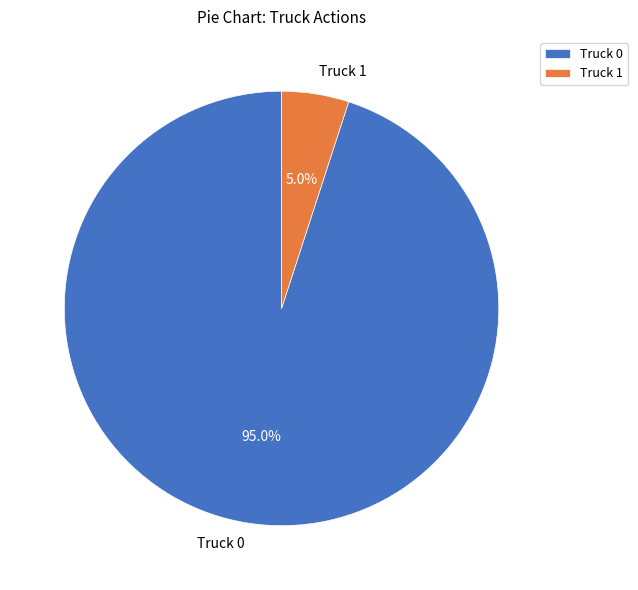

Count the number of slices in the pie.

2